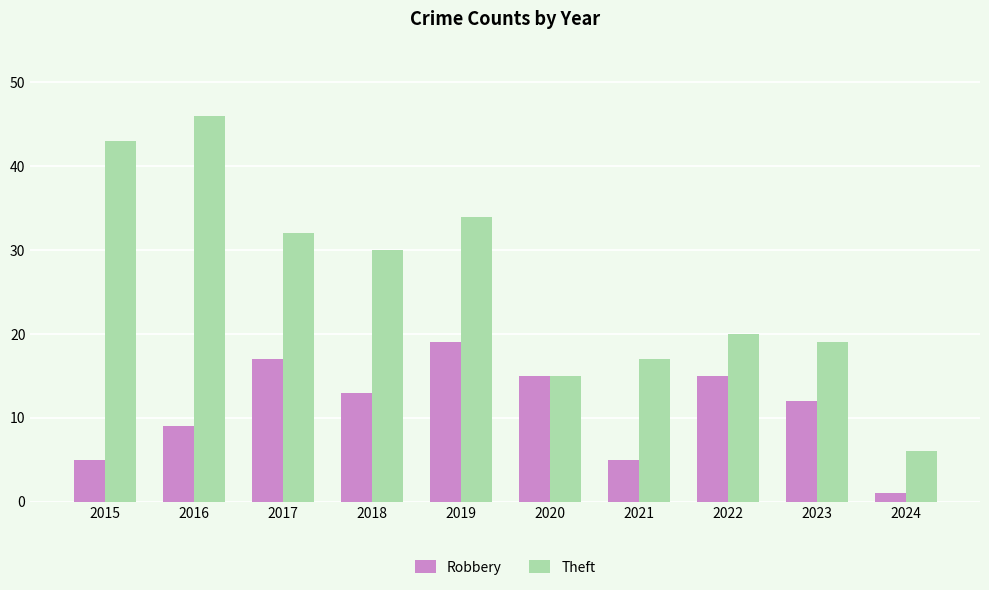

Rank the series by their average value, from lowest to highest.

Robbery, Theft